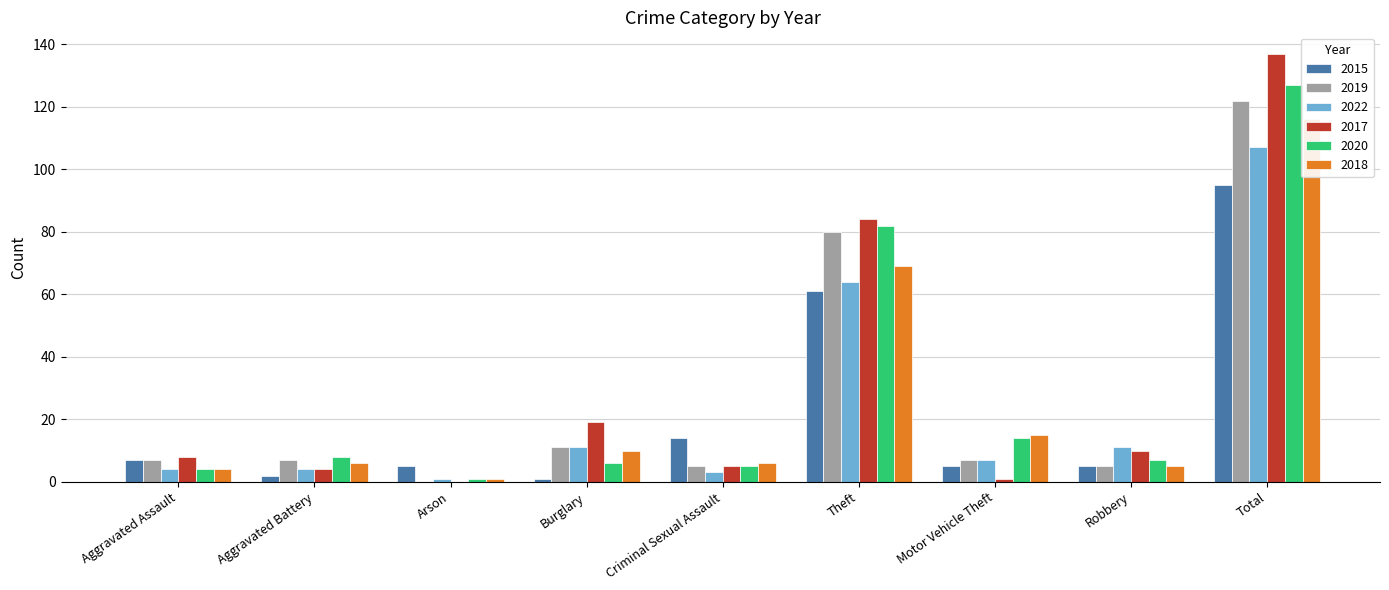

Which series has the largest range (max minus min)?

2017